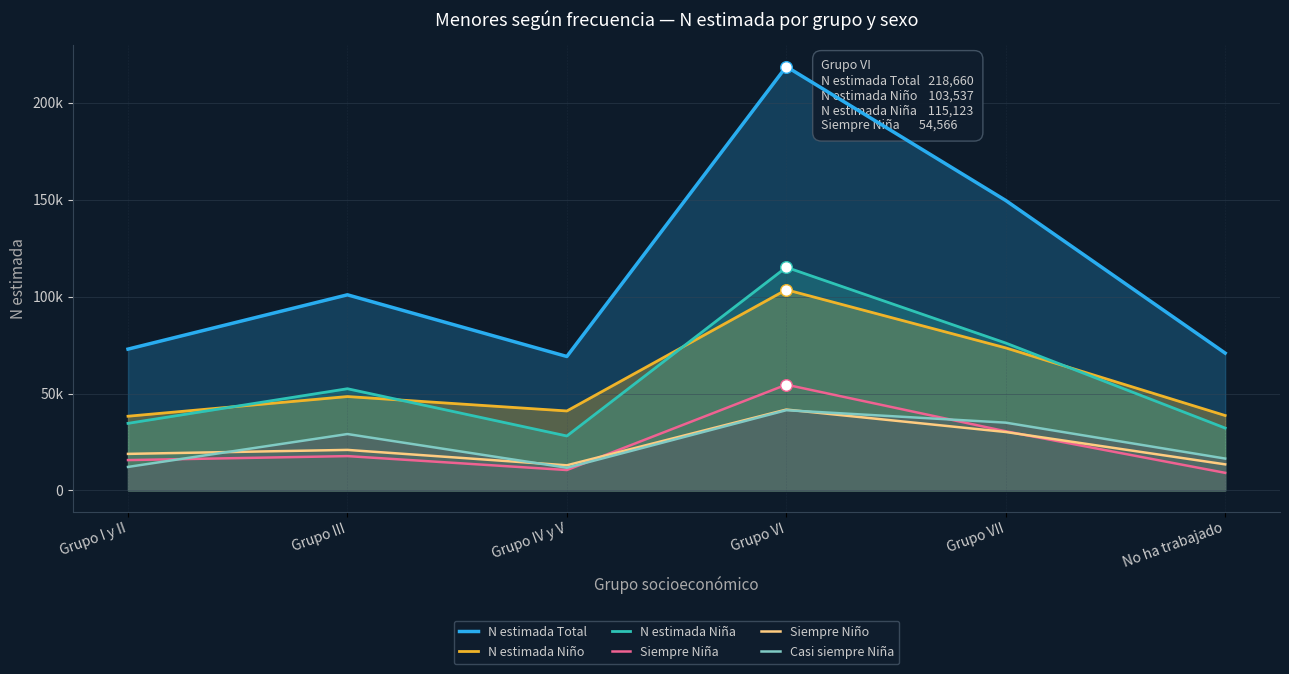

At how many categories does at least one series exceed 40236?

6